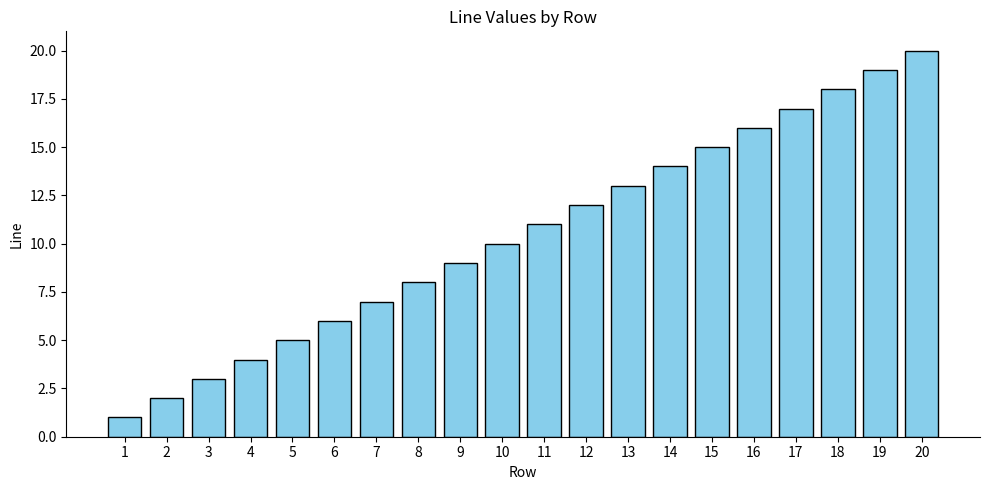

Count the number of data series in this chart.

1